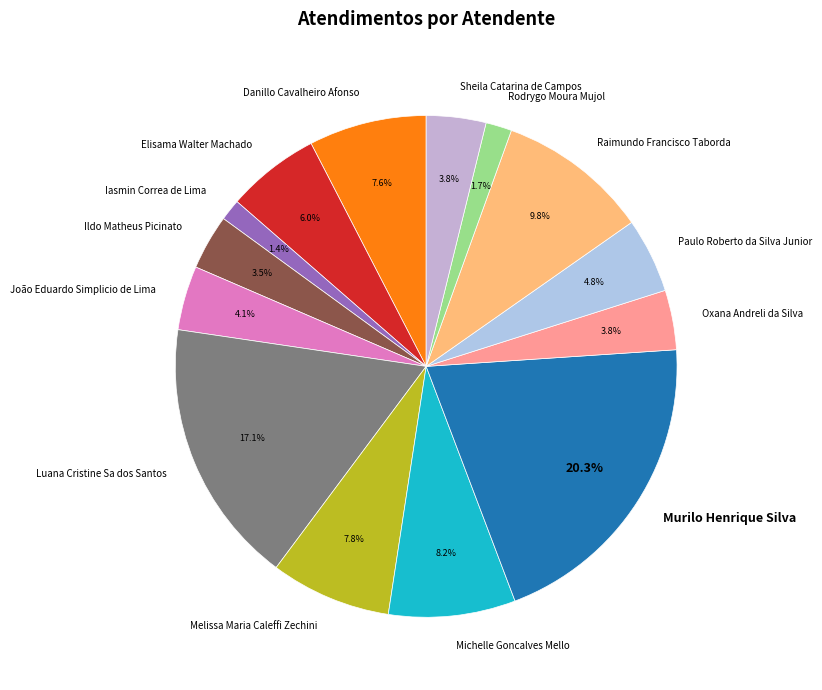

What percentage is the Murilo Henrique Silva slice, to the nearest percent?

20%